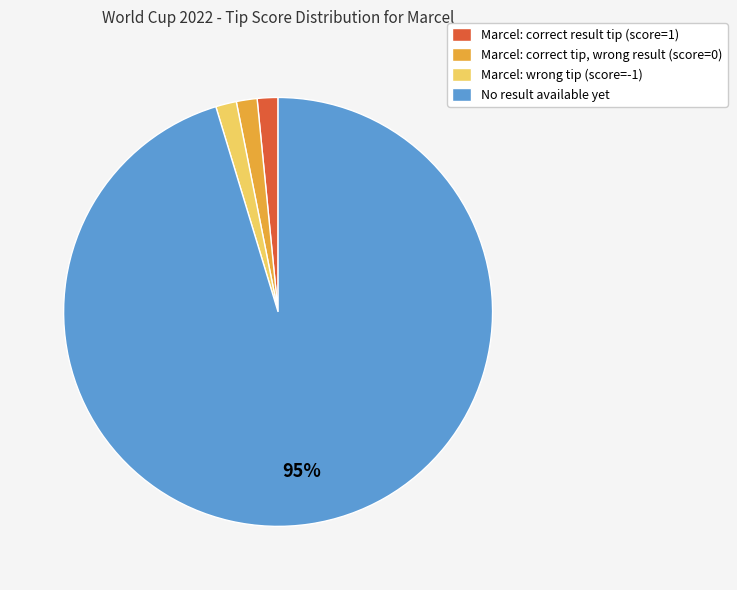

Count the number of slices in the pie.

4